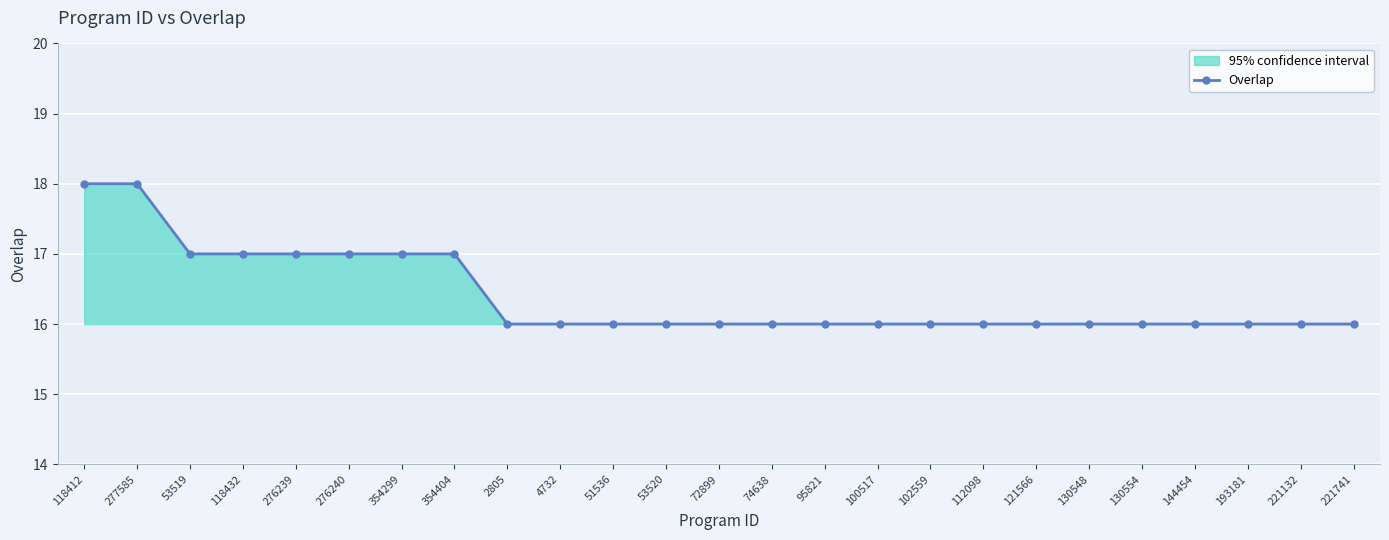

How many lines are shown in the chart?

1